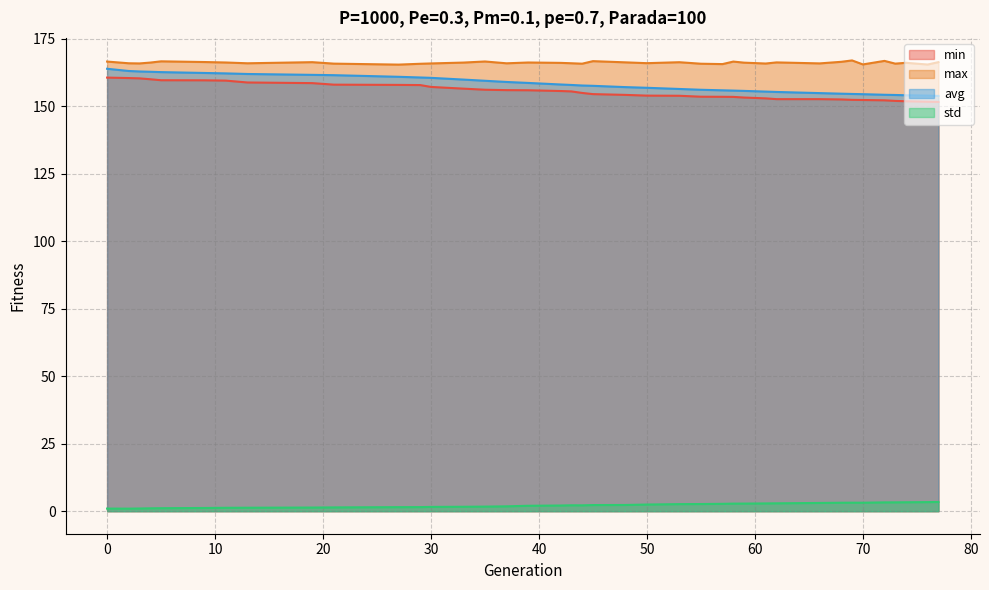

What is the difference between the std values at 29 and 30?

0.1